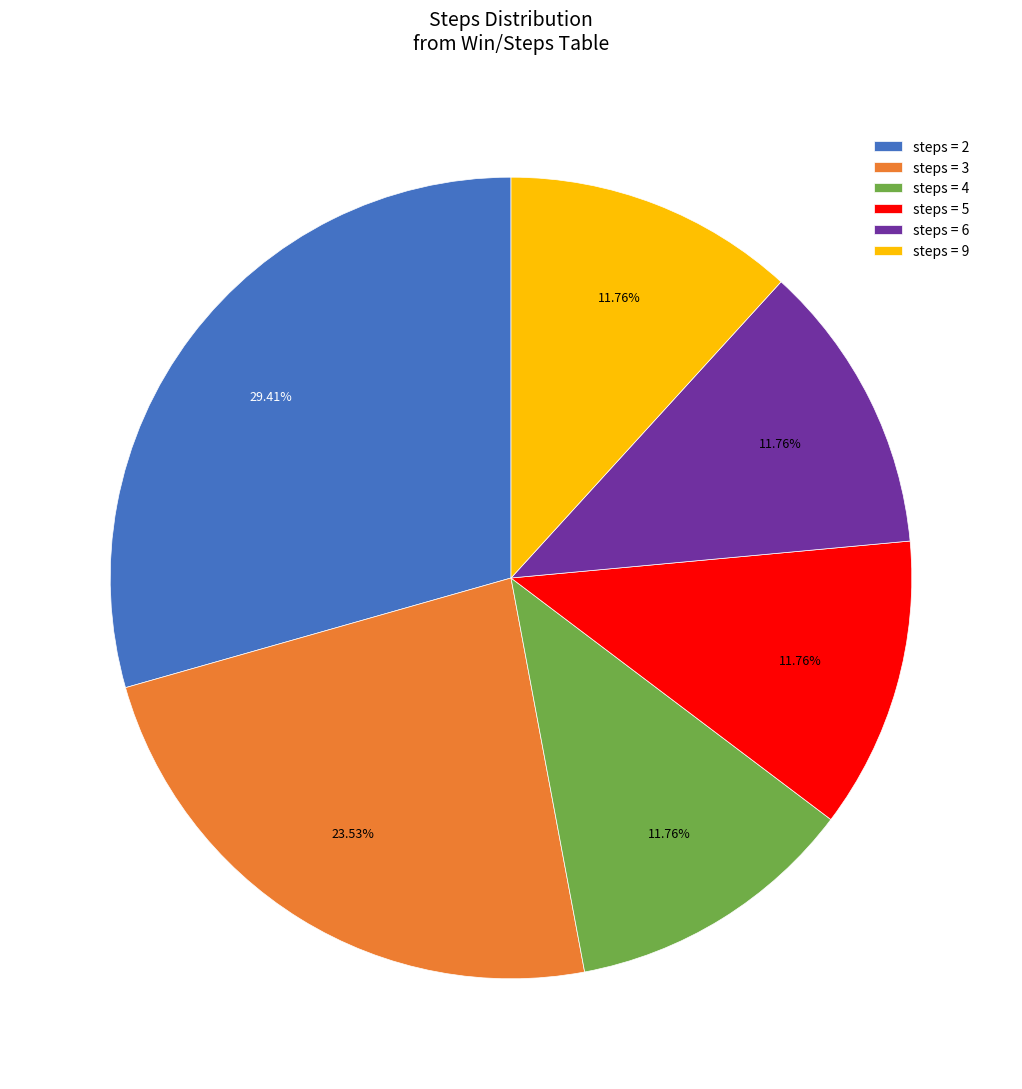

Approximately how many times larger is the value at steps = 6 compared to steps = 4?

1.0